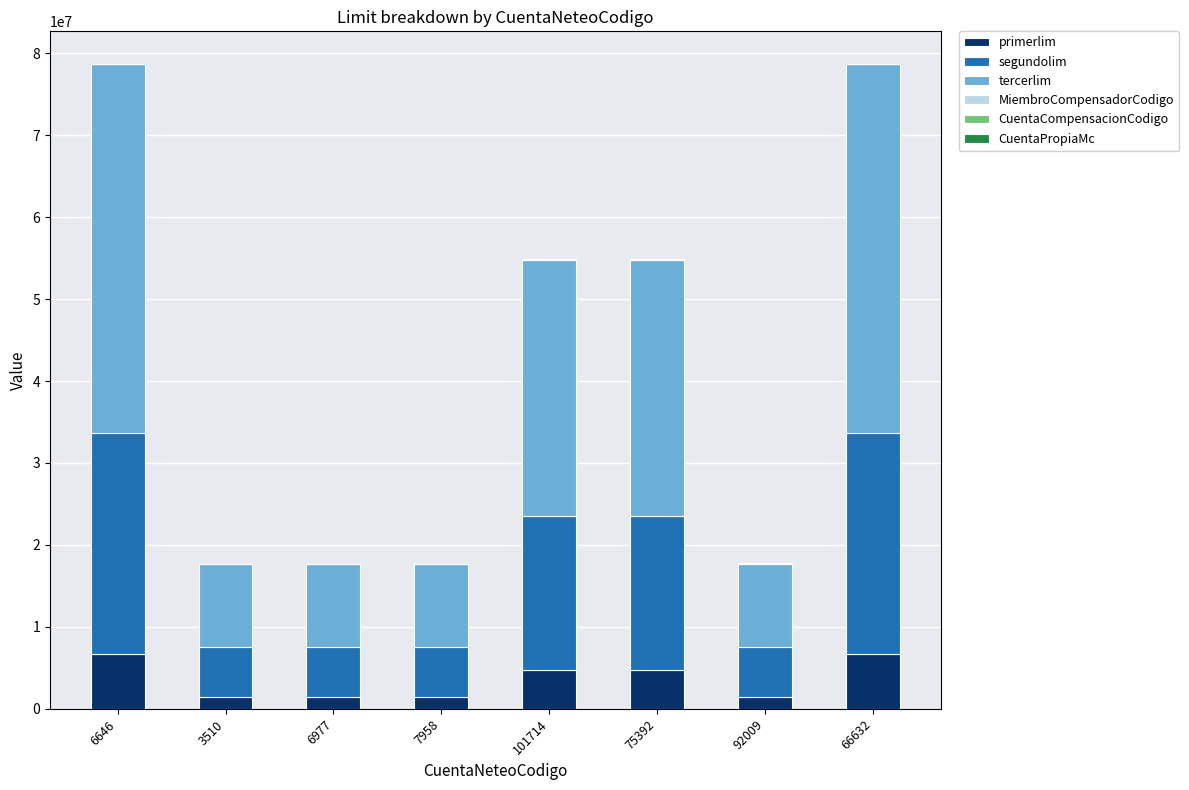

The value of primerlim at 101714 is 4700000. True or false?

True